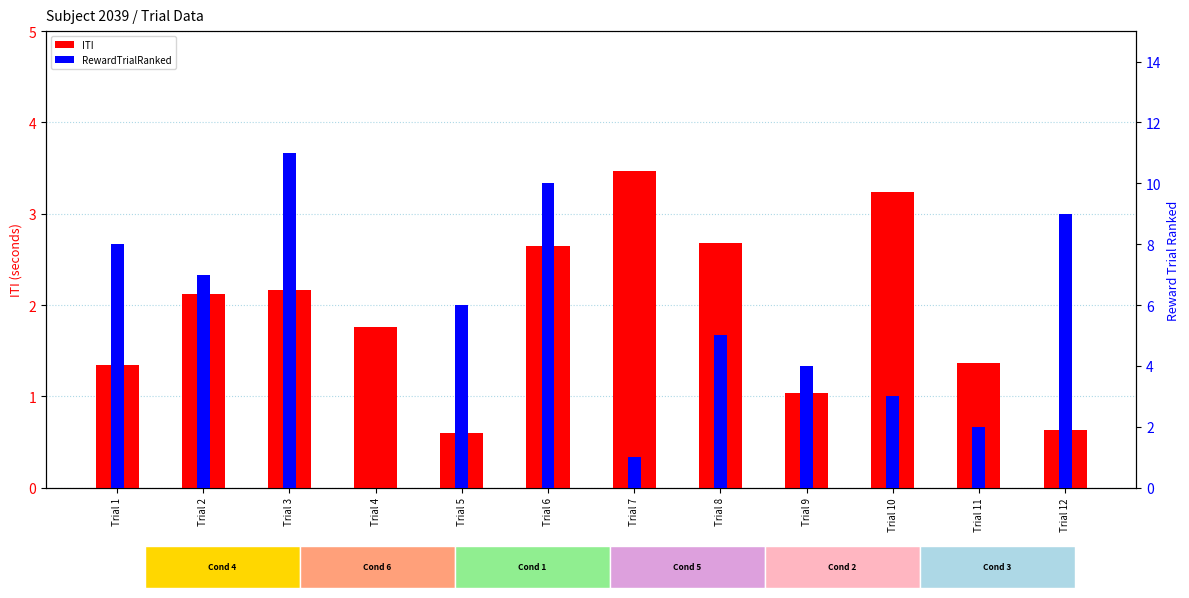

Which series has the largest total across all categories?

RewardTrialRanked